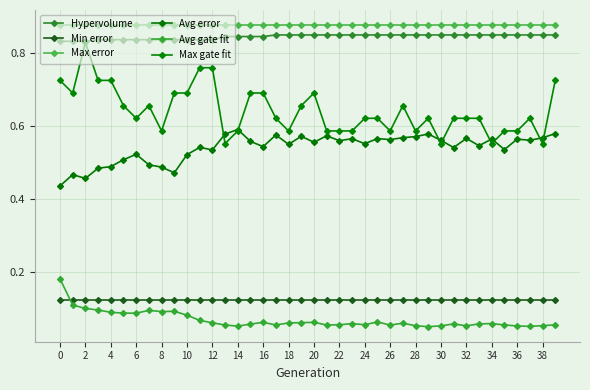

Reading left to right, transcribe all the data shown in this chart.

Hypervolume: 0.8	0.8	0.8	0.8	0.8	0.8	0.8	0.8	0.8	0.8	0.8	0.8	0.8	0.8	0.8	0.8	0.8	0.8	0.8	0.8	0.8	0.8	0.8	0.8	0.8	0.8	0.8	0.8	0.8	0.8	0.8	0.8	0.8	0.8	0.8	0.8	0.8	0.8	0.8	0.8
Min error: 0.1	0.1	0.1	0.1	0.1	0.1	0.1	0.1	0.1	0.1	0.1	0.1	0.1	0.1	0.1	0.1	0.1	0.1	0.1	0.1	0.1	0.1	0.1	0.1	0.1	0.1	0.1	0.1	0.1	0.1	0.1	0.1	0.1	0.1	0.1	0.1	0.1	0.1	0.1	0.1
Max error: 0.9	0.9	0.9	0.9	0.9	0.9	0.9	0.9	0.9	0.9	0.9	0.9	0.9	0.9	0.9	0.9	0.9	0.9	0.9	0.9	0.9	0.9	0.9	0.9	0.9	0.9	0.9	0.9	0.9	0.9	0.9	0.9	0.9	0.9	0.9	0.9	0.9	0.9	0.9	0.9
Avg error: 0.4	0.5	0.5	0.5	0.5	0.5	0.5	0.5	0.5	0.5	0.5	0.5	0.5	0.6	0.6	0.6	0.5	0.6	0.5	0.6	0.6	0.6	0.6	0.6	0.6	0.6	0.6	0.6	0.6	0.6	0.6	0.5	0.6	0.5	0.6	0.5	0.6	0.6	0.6	0.6
Avg gate fit: 0.2	0.1	0.1	0.1	0.1	0.1	0.1	0.1	0.1	0.1	0.1	0.1	0.1	0.1	0.1	0.1	0.1	0.1	0.1	0.1	0.1	0.1	0.1	0.1	0.1	0.1	0.1	0.1	0.1	0.1	0.1	0.1	0.1	0.1	0.1	0.1	0.1	0.1	0.1	0.1
Max gate fit: 0.7	0.7	0.8	0.7	0.7	0.7	0.6	0.7	0.6	0.7	0.7	0.8	0.8	0.6	0.6	0.7	0.7	0.6	0.6	0.7	0.7	0.6	0.6	0.6	0.6	0.6	0.6	0.7	0.6	0.6	0.6	0.6	0.6	0.6	0.6	0.6	0.6	0.6	0.6	0.7